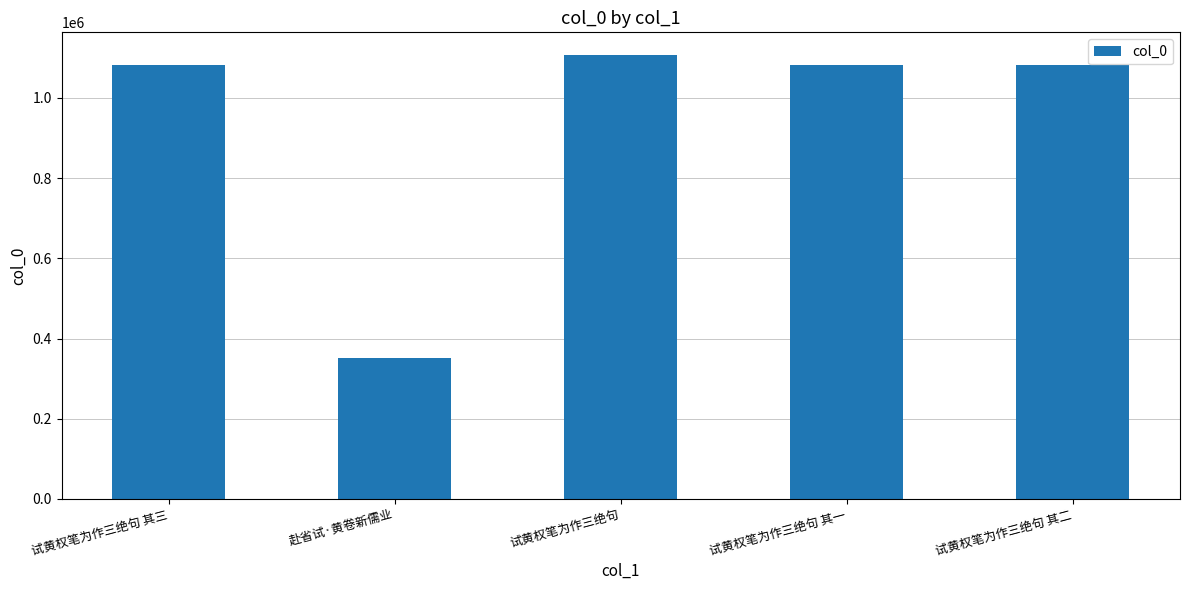

How many values are below 1082262?

2